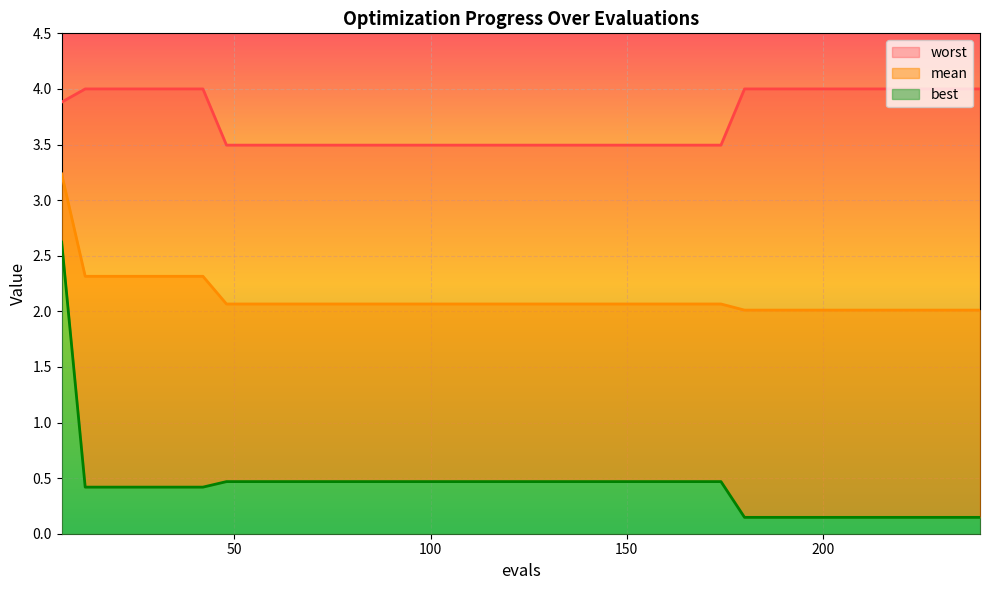

True or false: mean and best intersect in this chart.

False